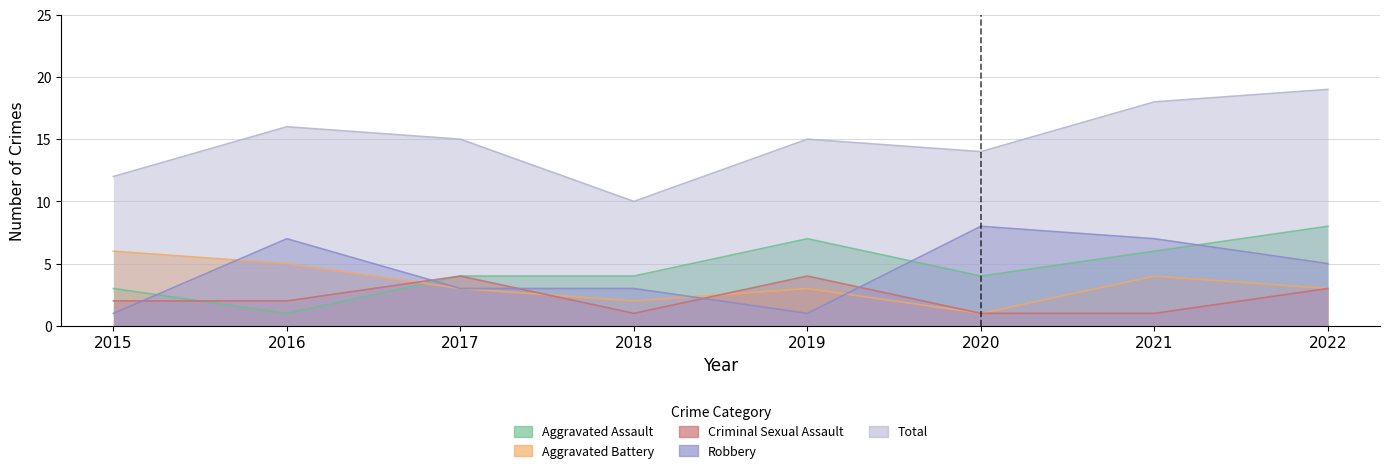

What is the minimum value for Total?

10